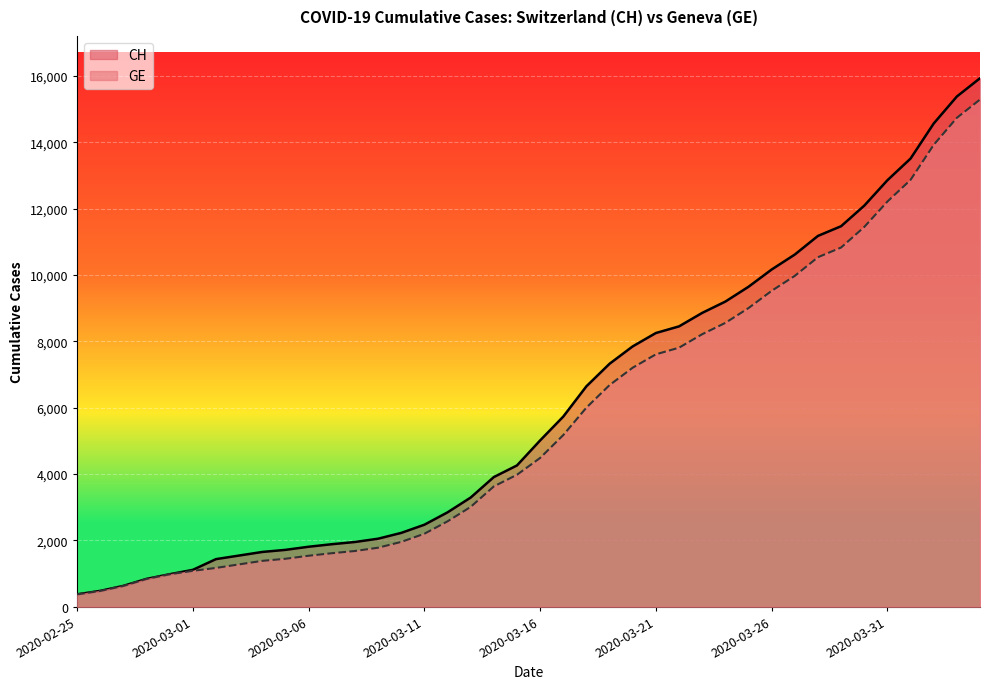

Between 2020-03-10 and 2020-03-29, which is larger?

2020-03-29